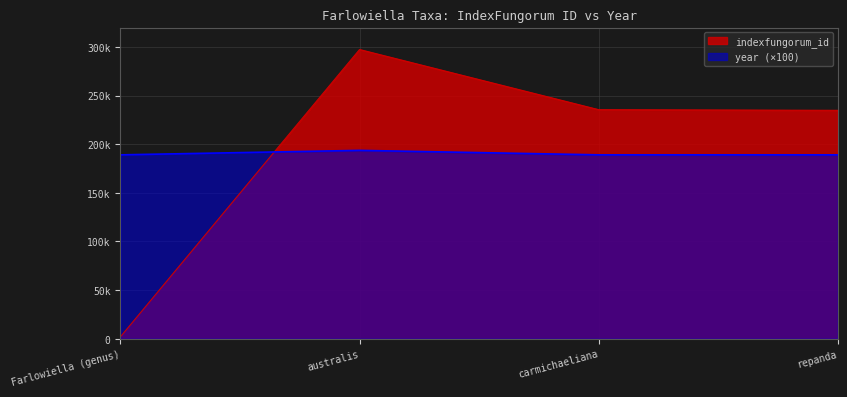

After their last crossing, which series has the higher values: year or indexfungorum_id?

indexfungorum_id